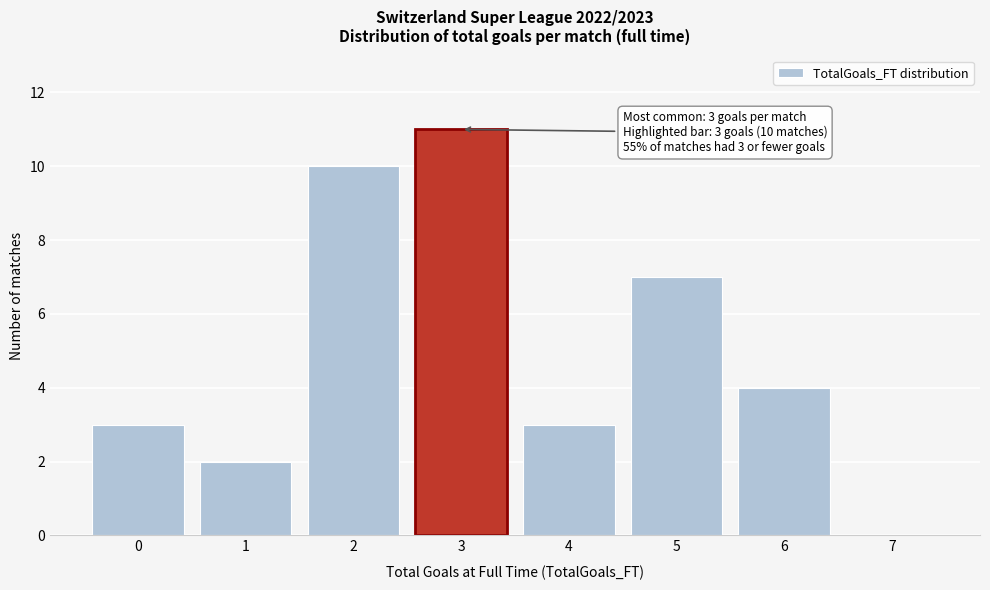

Reading left to right, list all the values displayed in this chart.

0=3	1=2	2=10	3=11	4=3	5=7	6=4	7=0